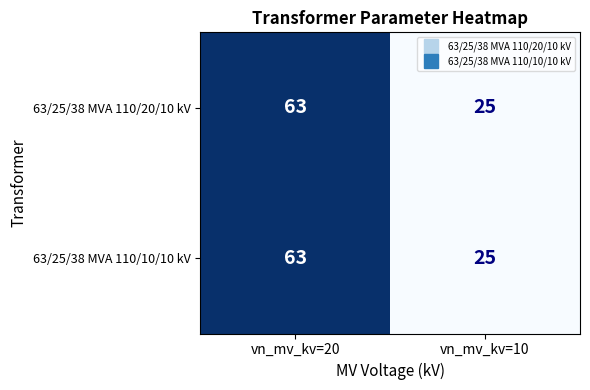

Is it true that 63/25/38 MVA 110/10/10 kV equals 108 at vn_mv_kv=20?

False